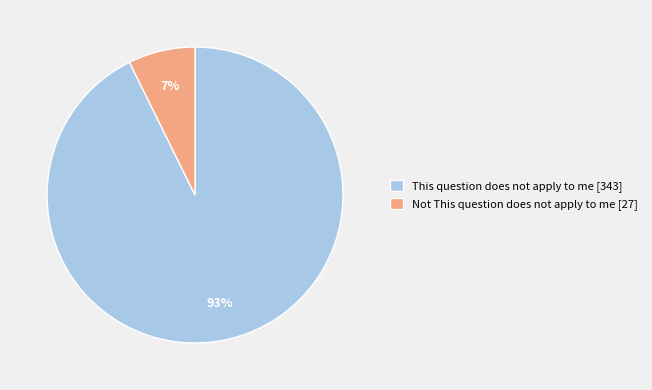

Does any single category account for the majority?

Yes